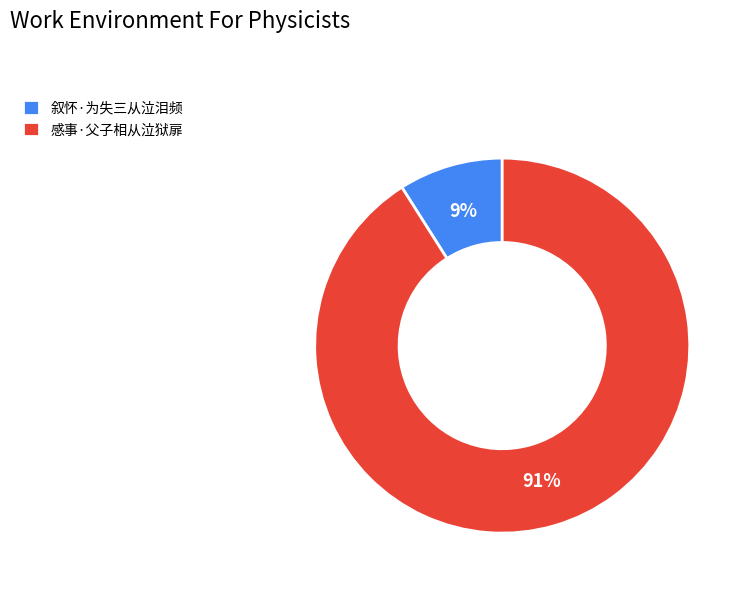

What is the largest slice in the pie chart?

感事·父子相从泣狱扉